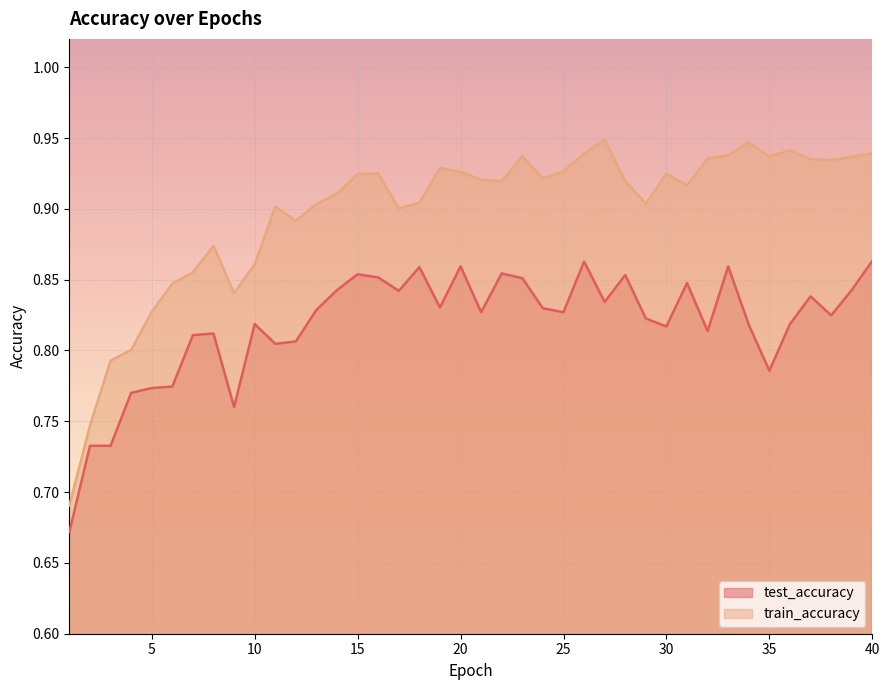

True or false: test_accuracy and train_accuracy intersect in this chart.

False